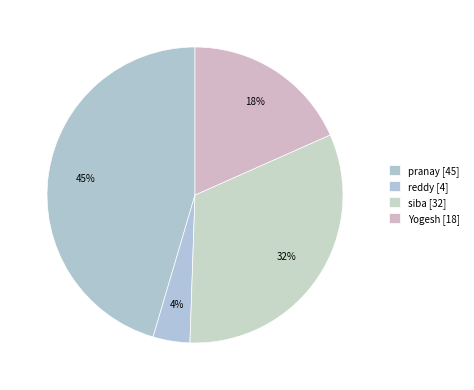

Count the number of slices in the pie.

4